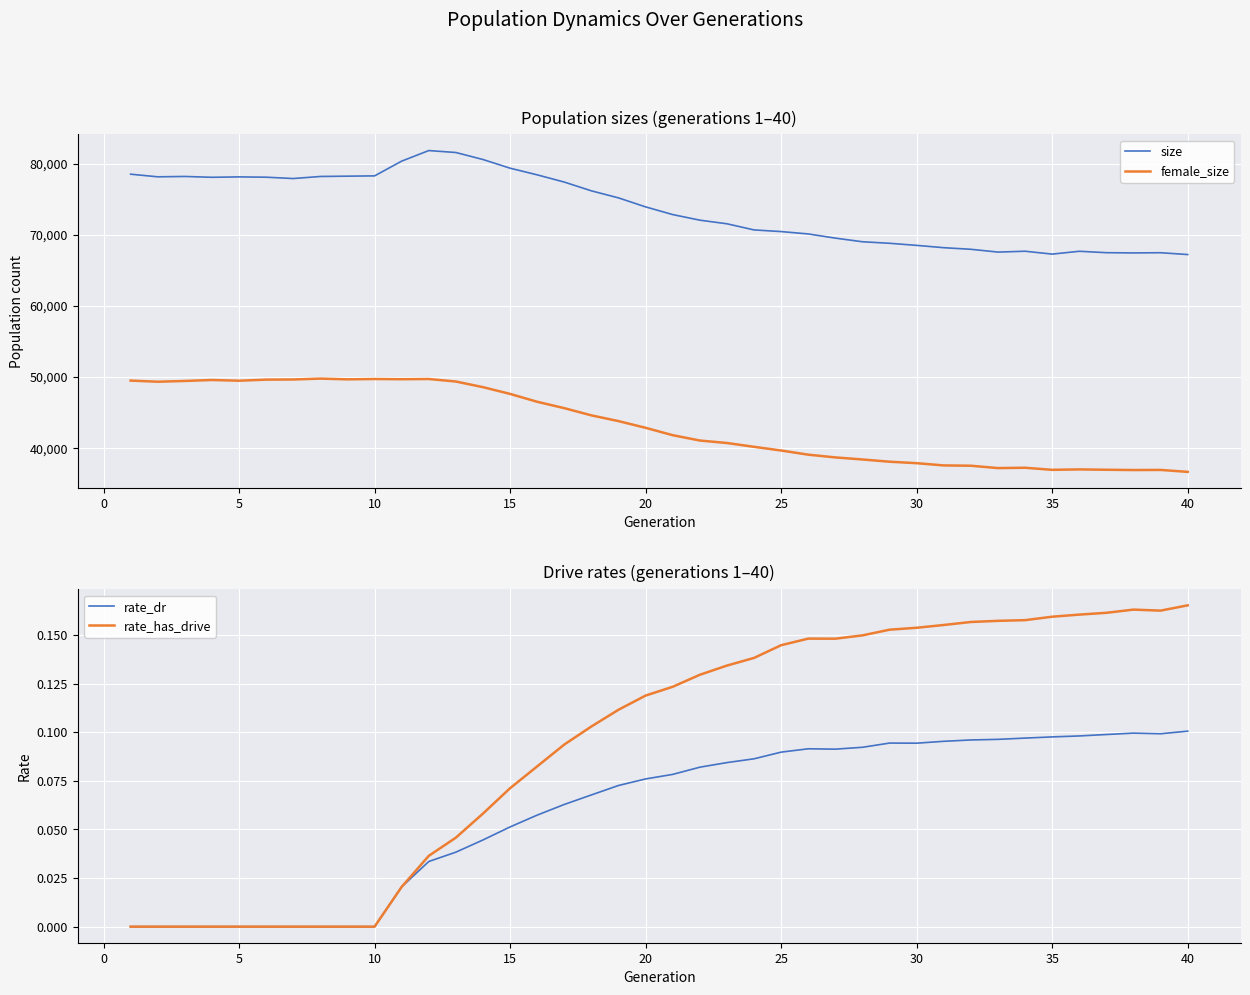

How many lines are shown in the chart?

4